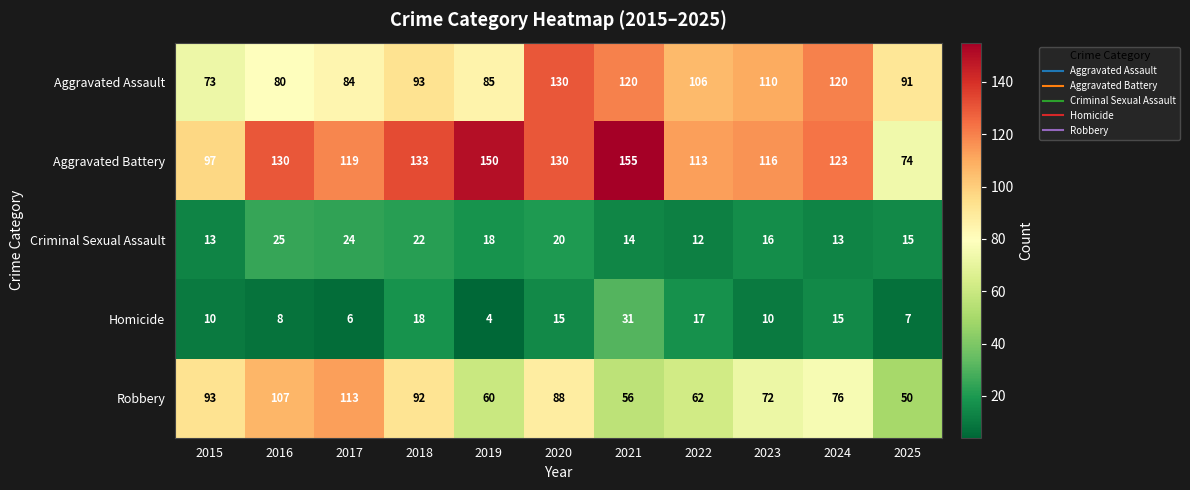

What is the total value across all series at 2021?

376